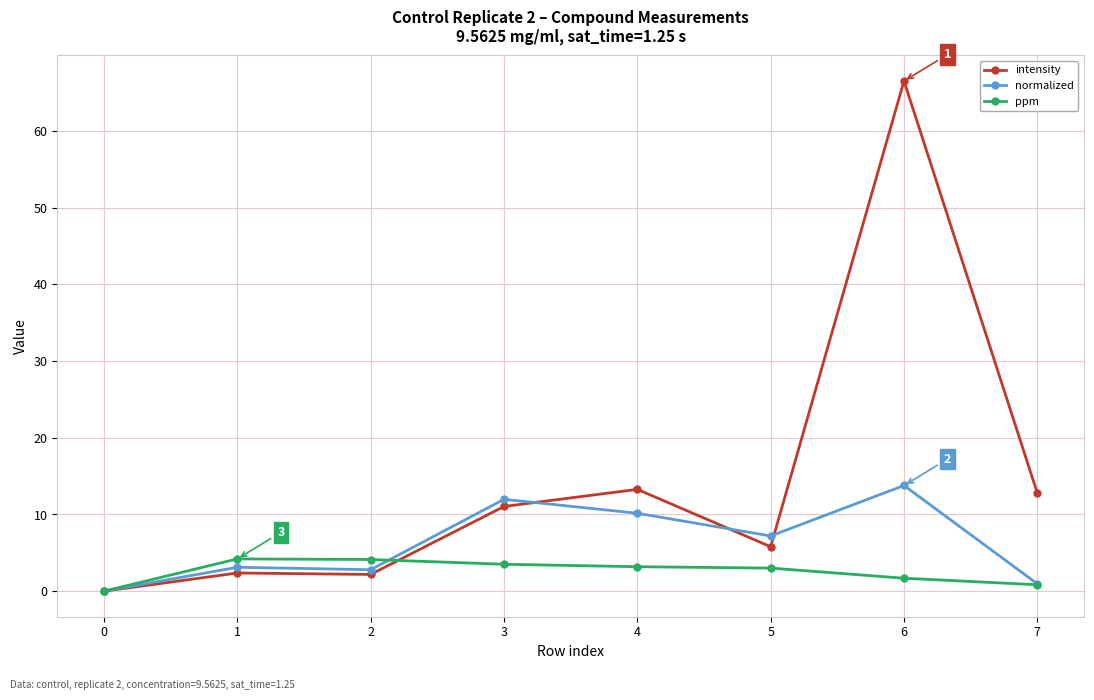

What is the difference between the normalized values at 0 and 3?

12.0